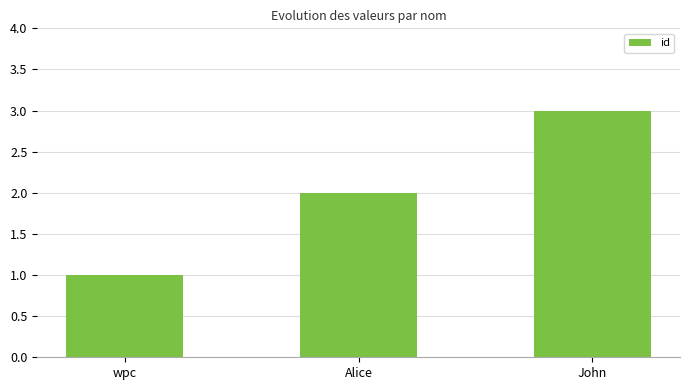

What is the minimum value shown in the chart?

1